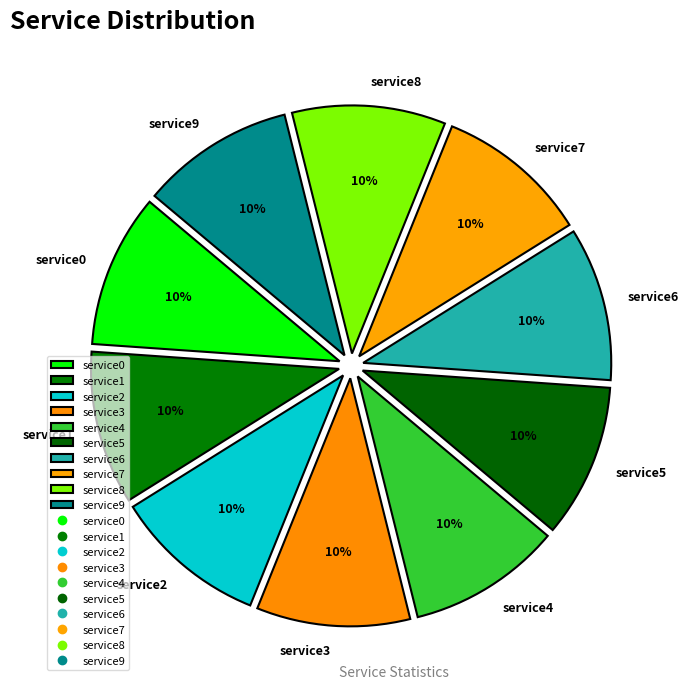

To the nearest percent, what percentage of the pie is service5?

10%